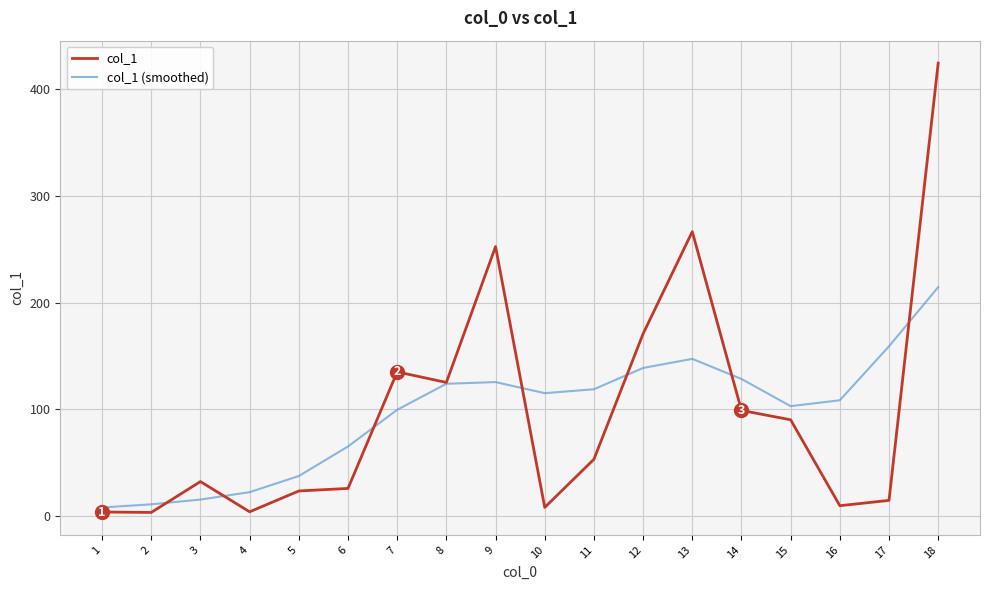

Does the chart display data point markers on the line(s)?

No